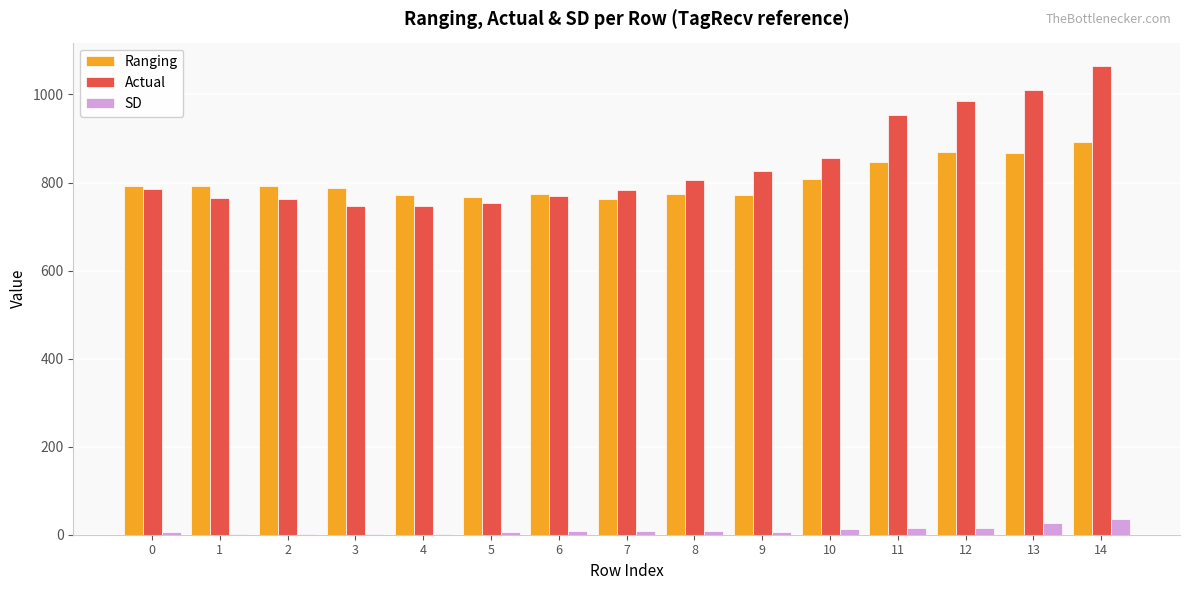

Which category has the highest value in the Ranging series?

14